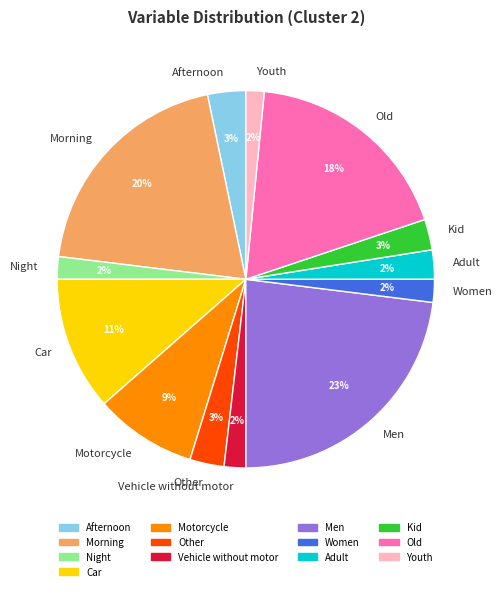

What percentage is the Kid slice, to the nearest percent?

3%